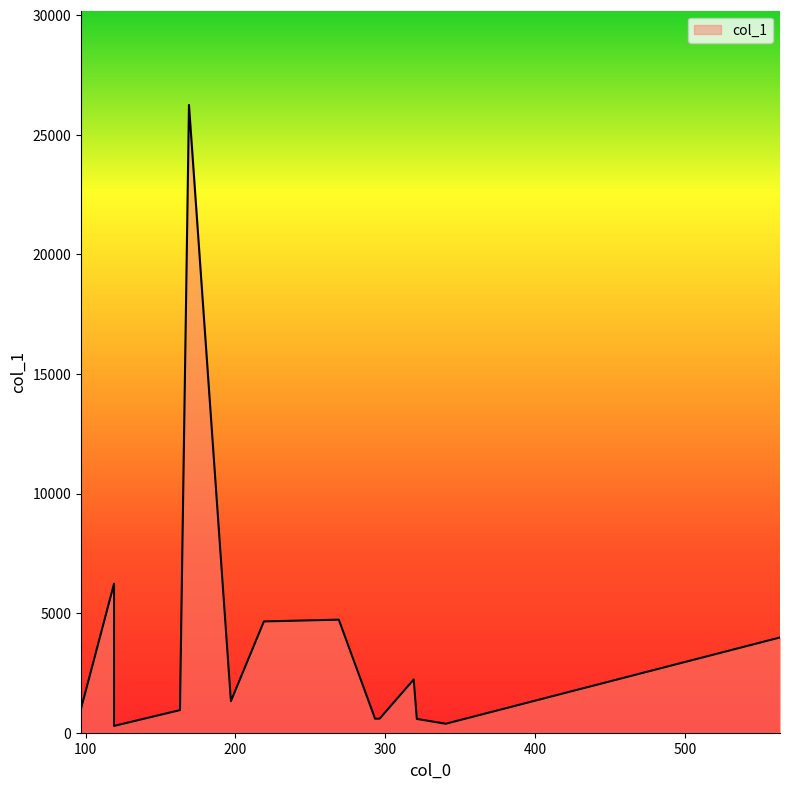

At which label does the data first exceed 1321?

118.99259185791016